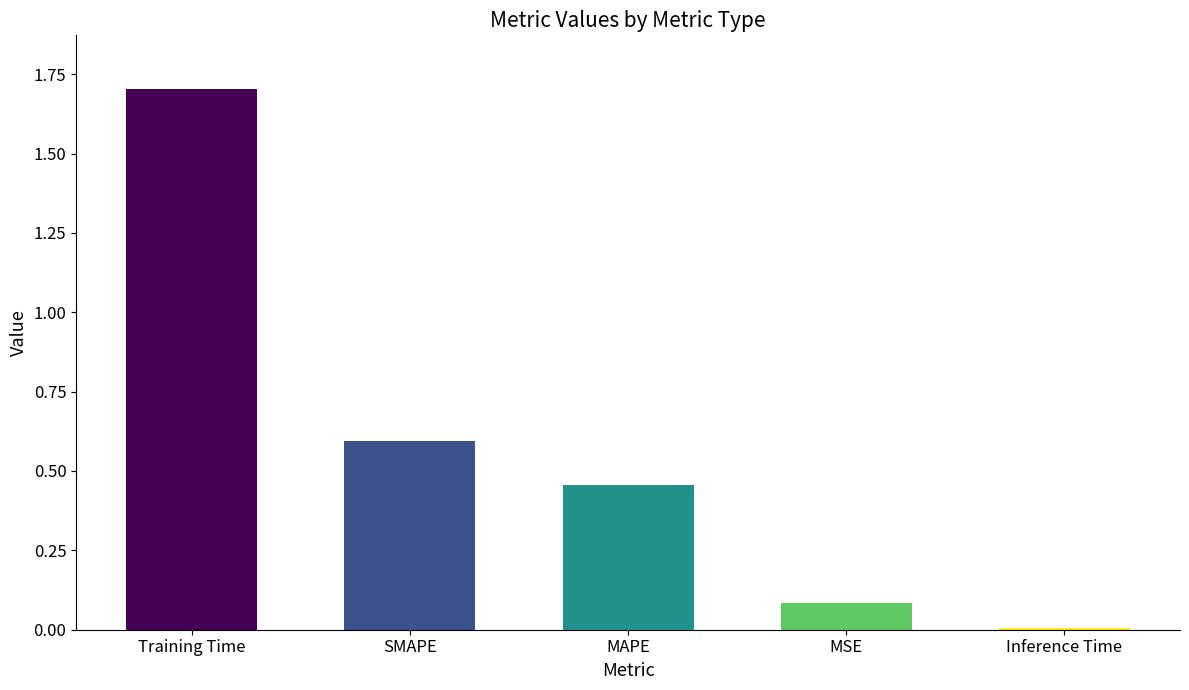

Rank the categories by value from lowest to highest.

Inference Time, MSE, MAPE, SMAPE, Training Time